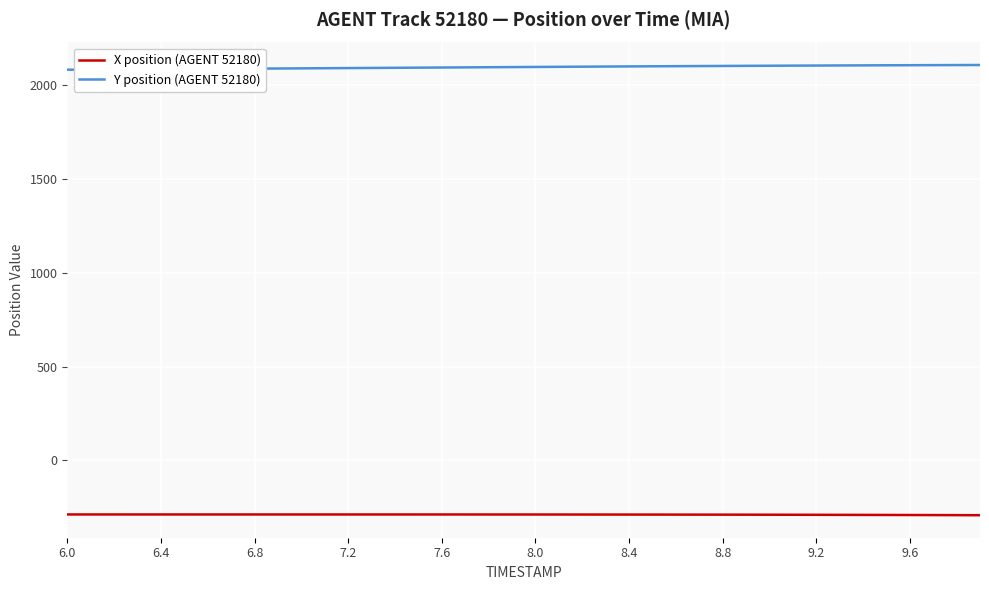

Which series has the largest total across all categories?

Y position (AGENT 52180)